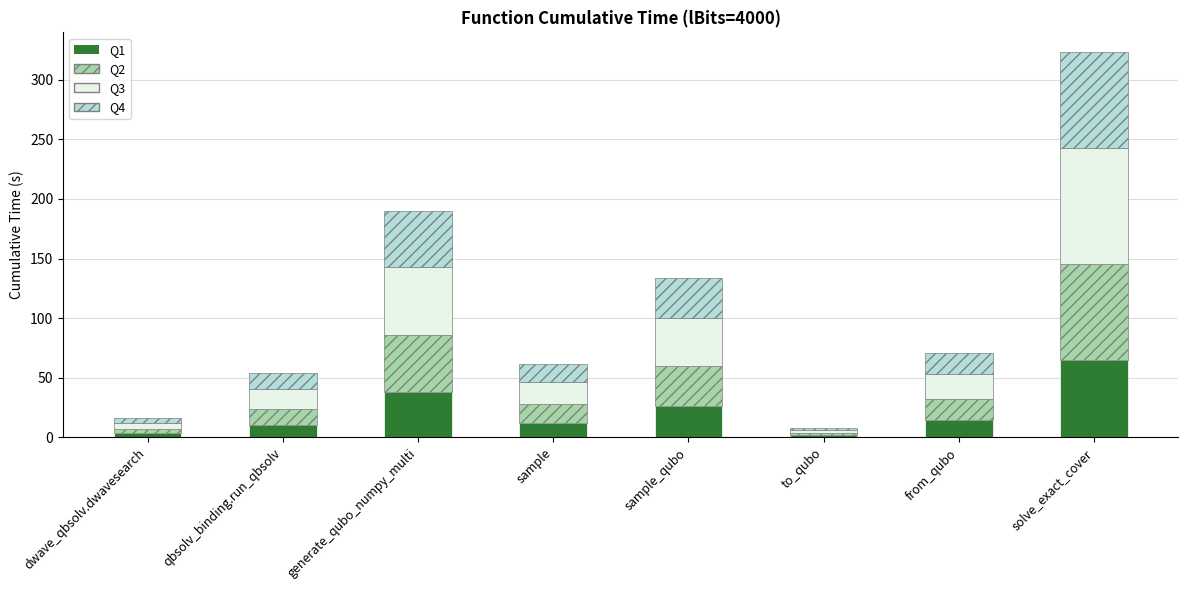

What is the difference between the second highest and minimum values in the Q1 series?

36.4